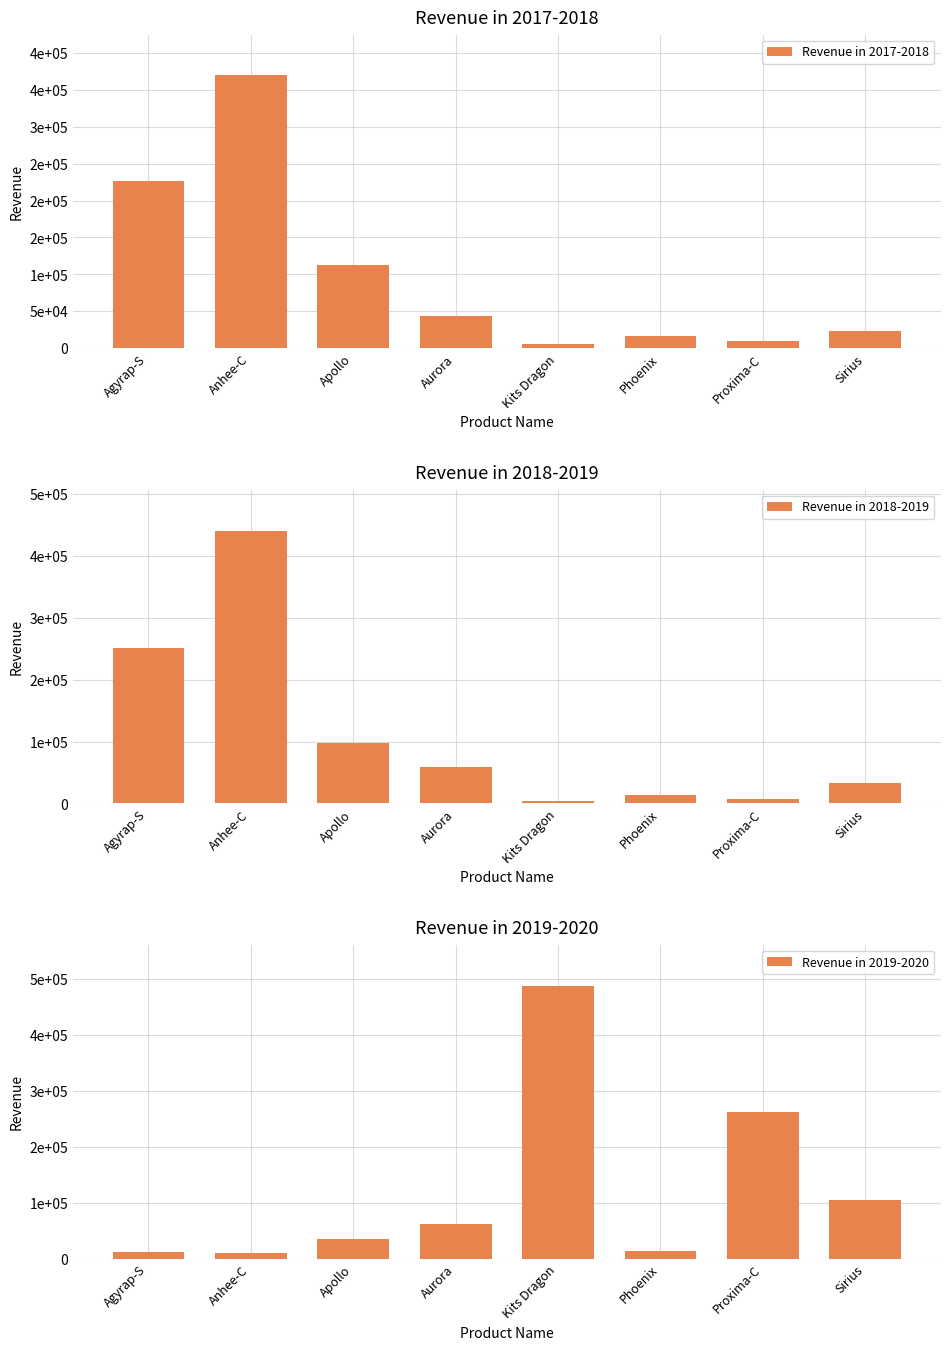

Are the bars horizontal?

No